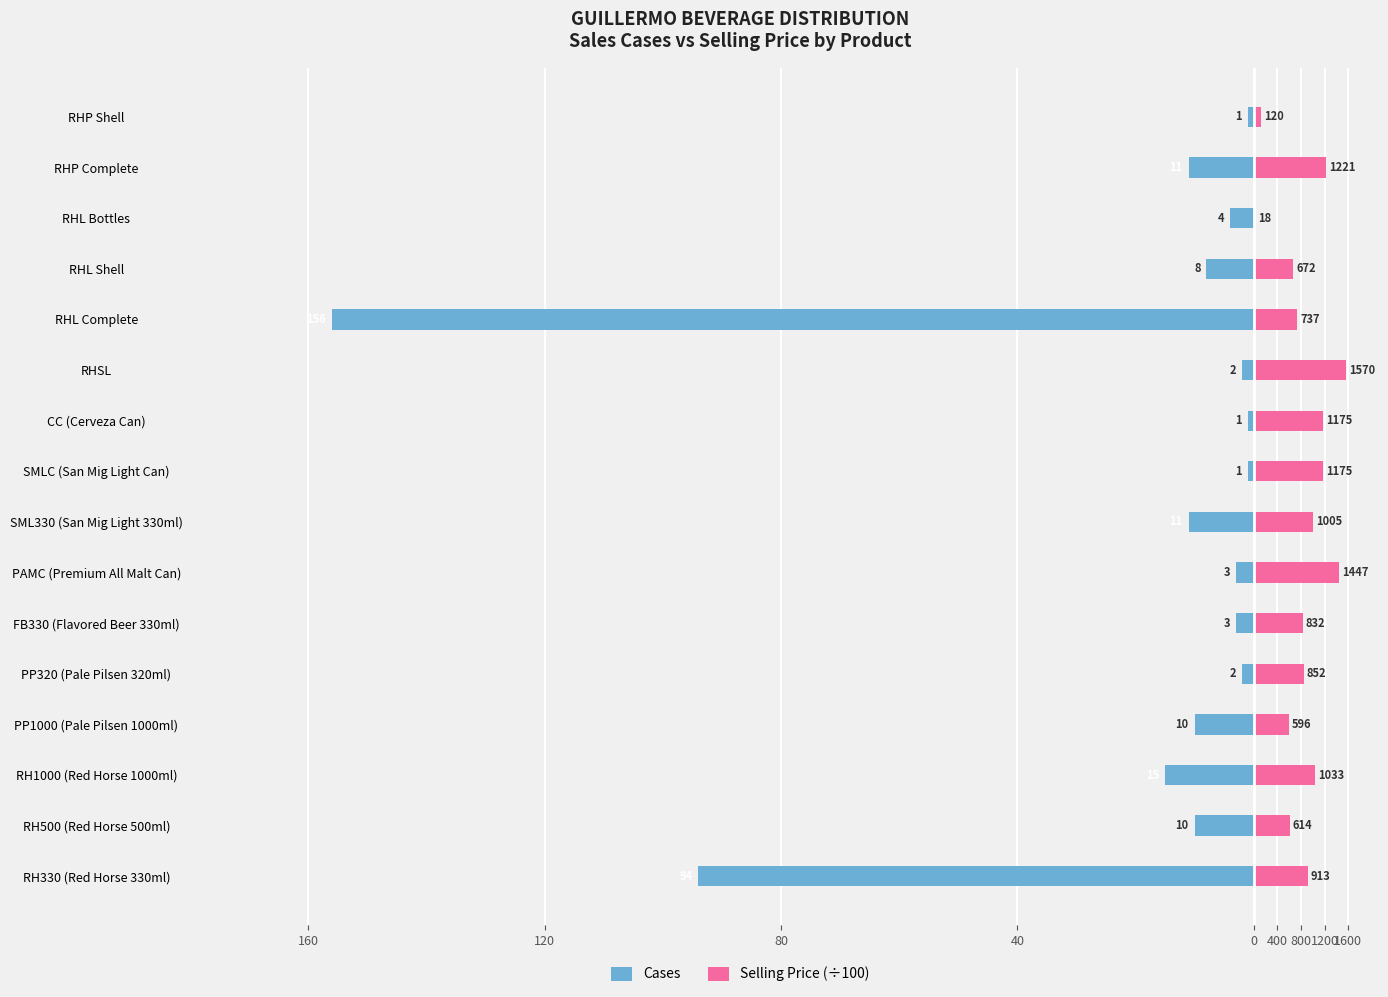

What is the difference between the maximum and minimum values in the Selling Price (÷100) series?

15.5